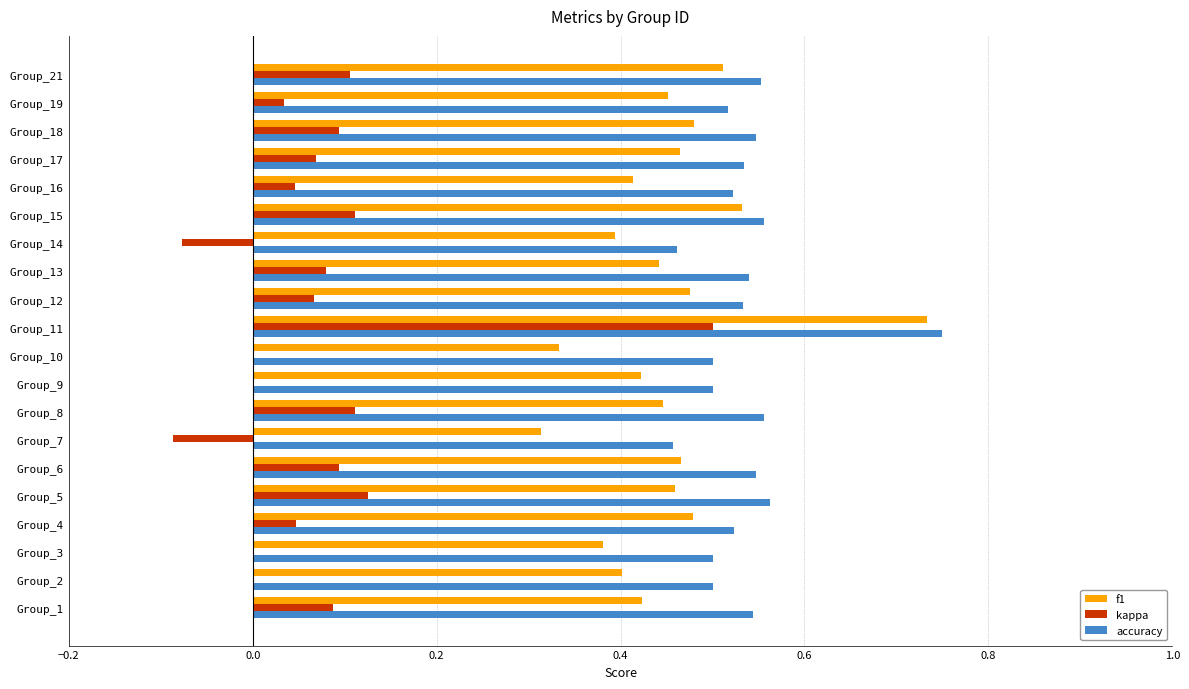

Is the value of kappa at Group_18 greater than the value of accuracy at Group_17?

No